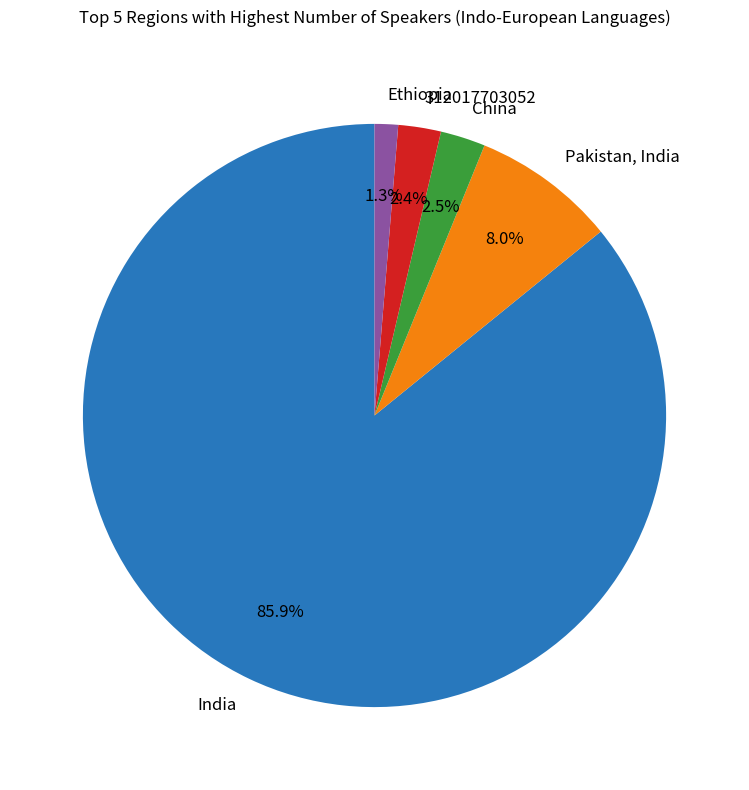

What is the ratio of the value at India to the value at Ethiopia?

66.1